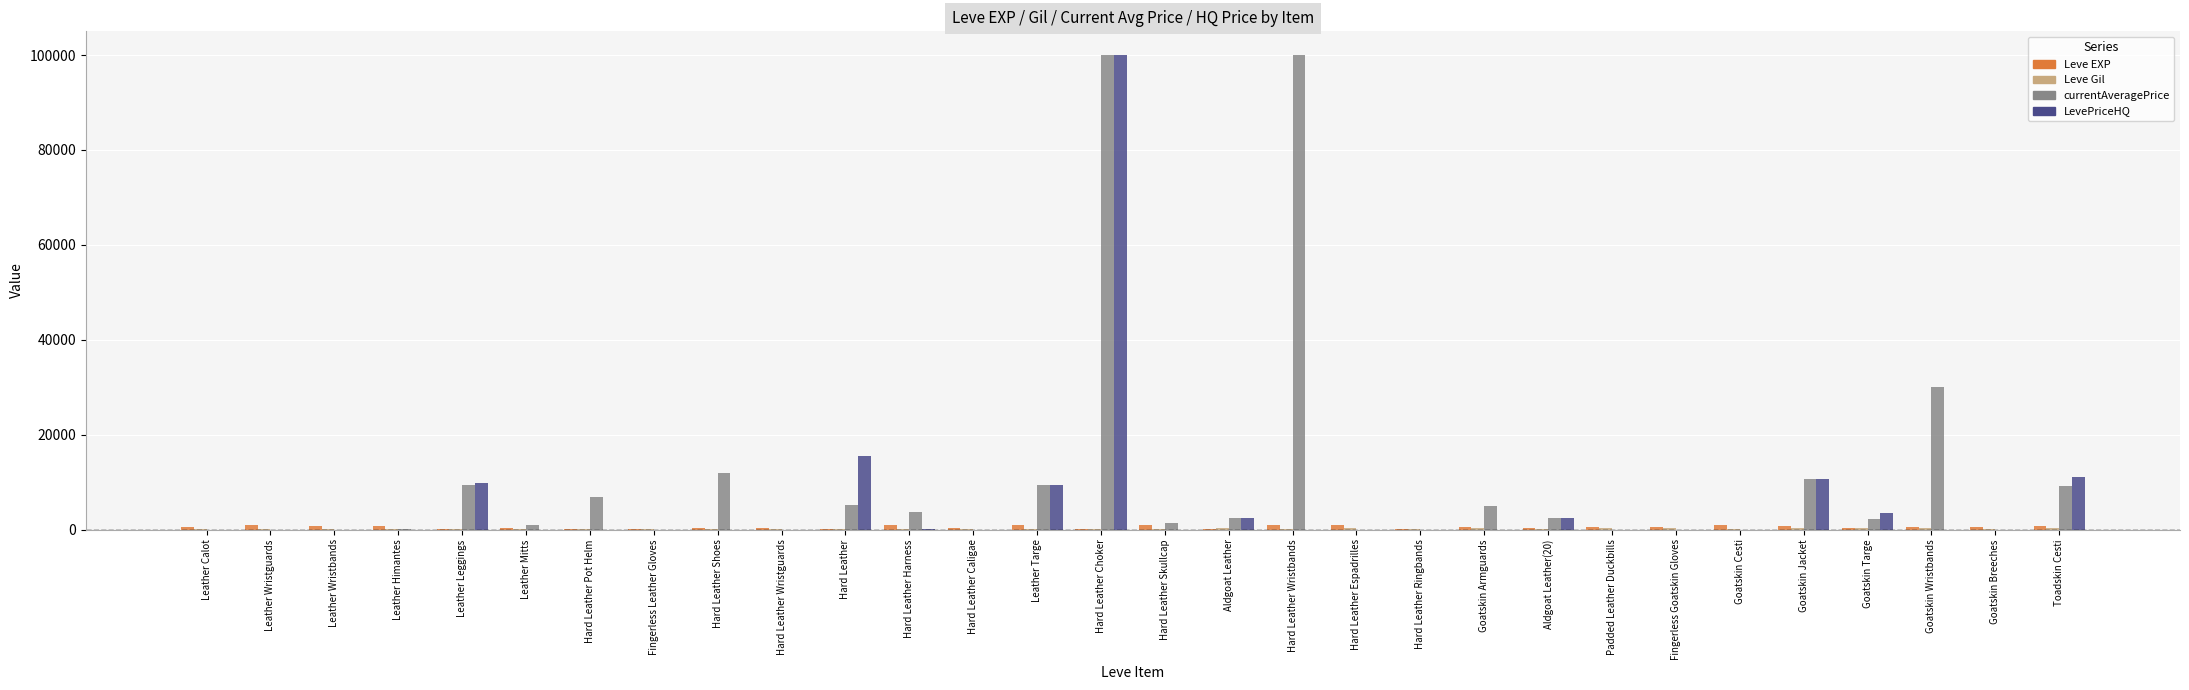

At which label is LevePriceHQ closest to 50000?

Hard Leather